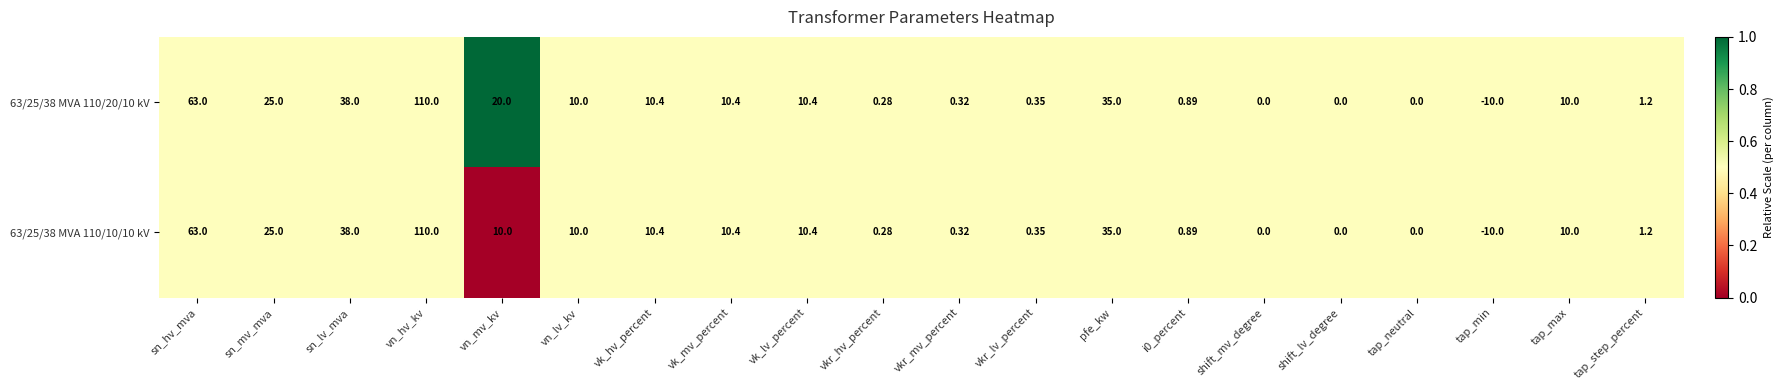

Count the number of data series in this chart.

2